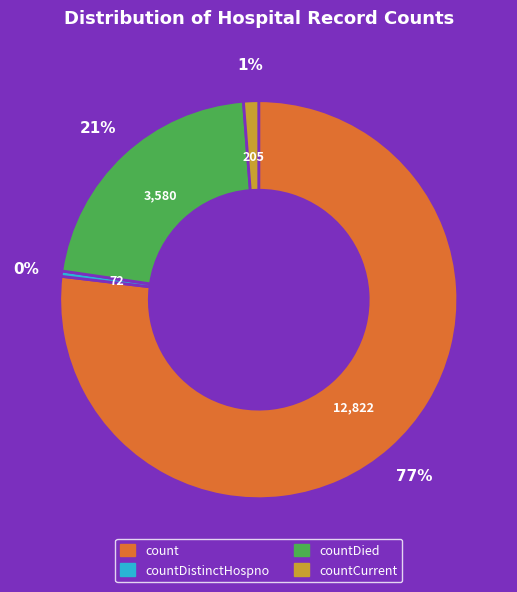

Is there any slice that represents more than half of the pie?

Yes